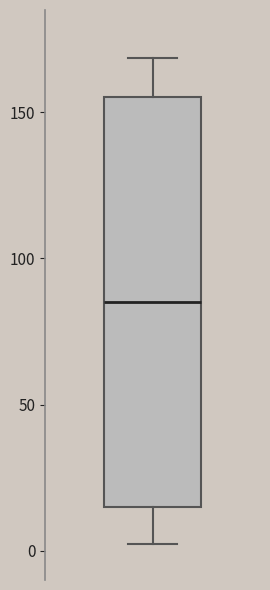

Read this box plot against the y-axis: the position of the median line, the range covered by the box, and the ends of both whiskers. The values are not printed on the chart, so give them approximately, as read against the axis.

median 85, box 15 to 155, whiskers 0 to 170